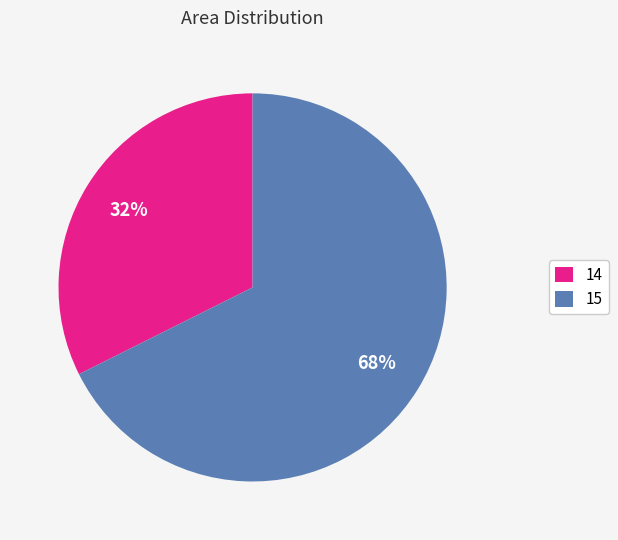

Which category has the smallest portion of the pie?

14